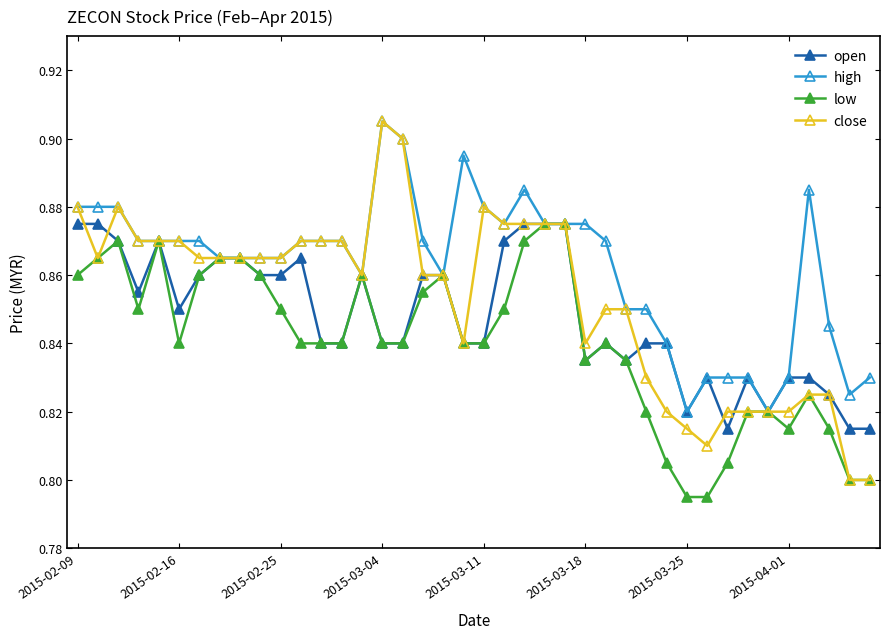

At how many categories does at least one series exceed 0?

40